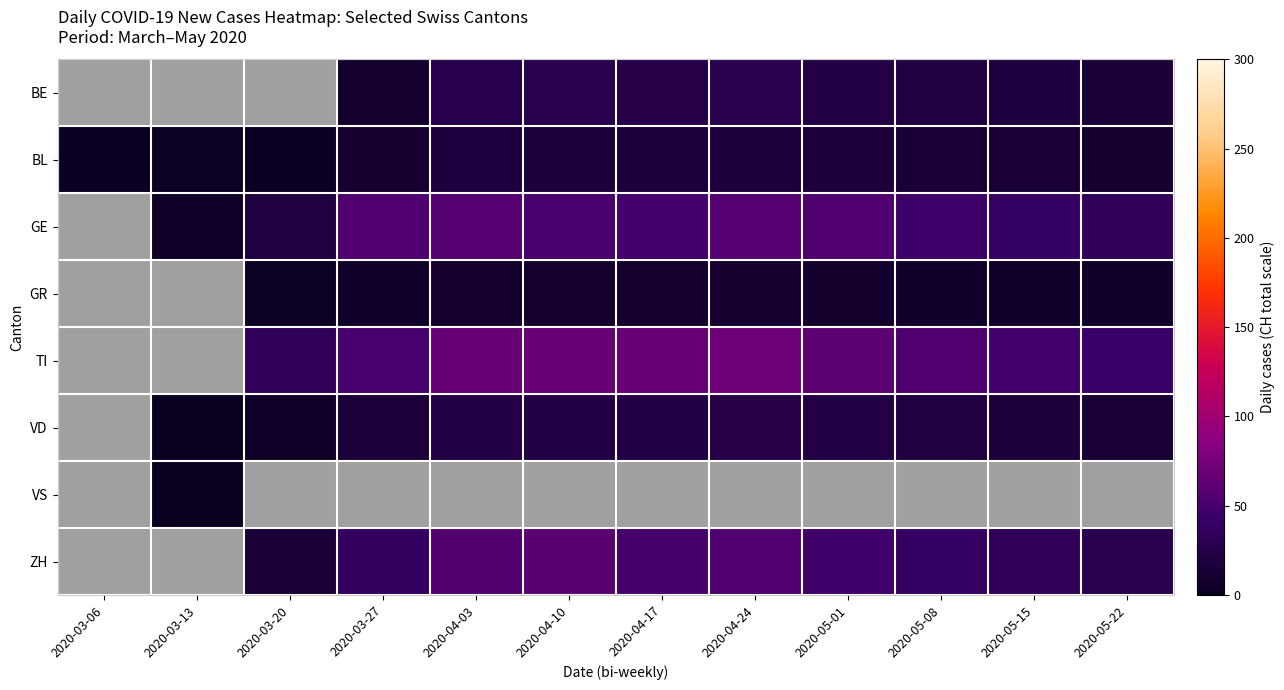

At which label does BE first exceed 18?

2020-04-03